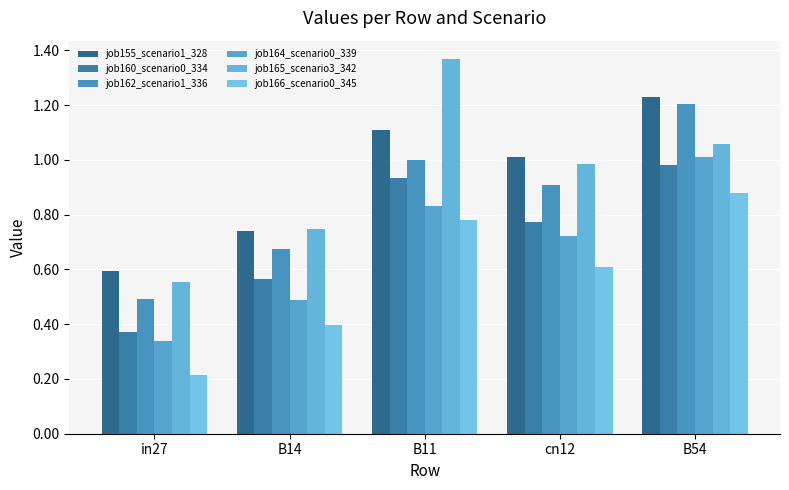

How many categories are shown in the chart?

5